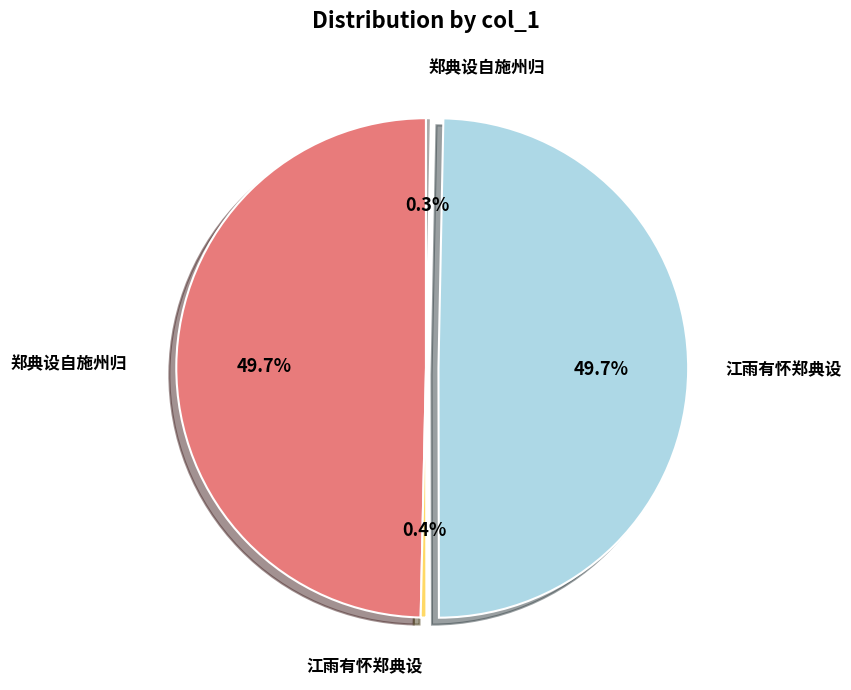

To the nearest percent, what is the average slice percentage?

25%